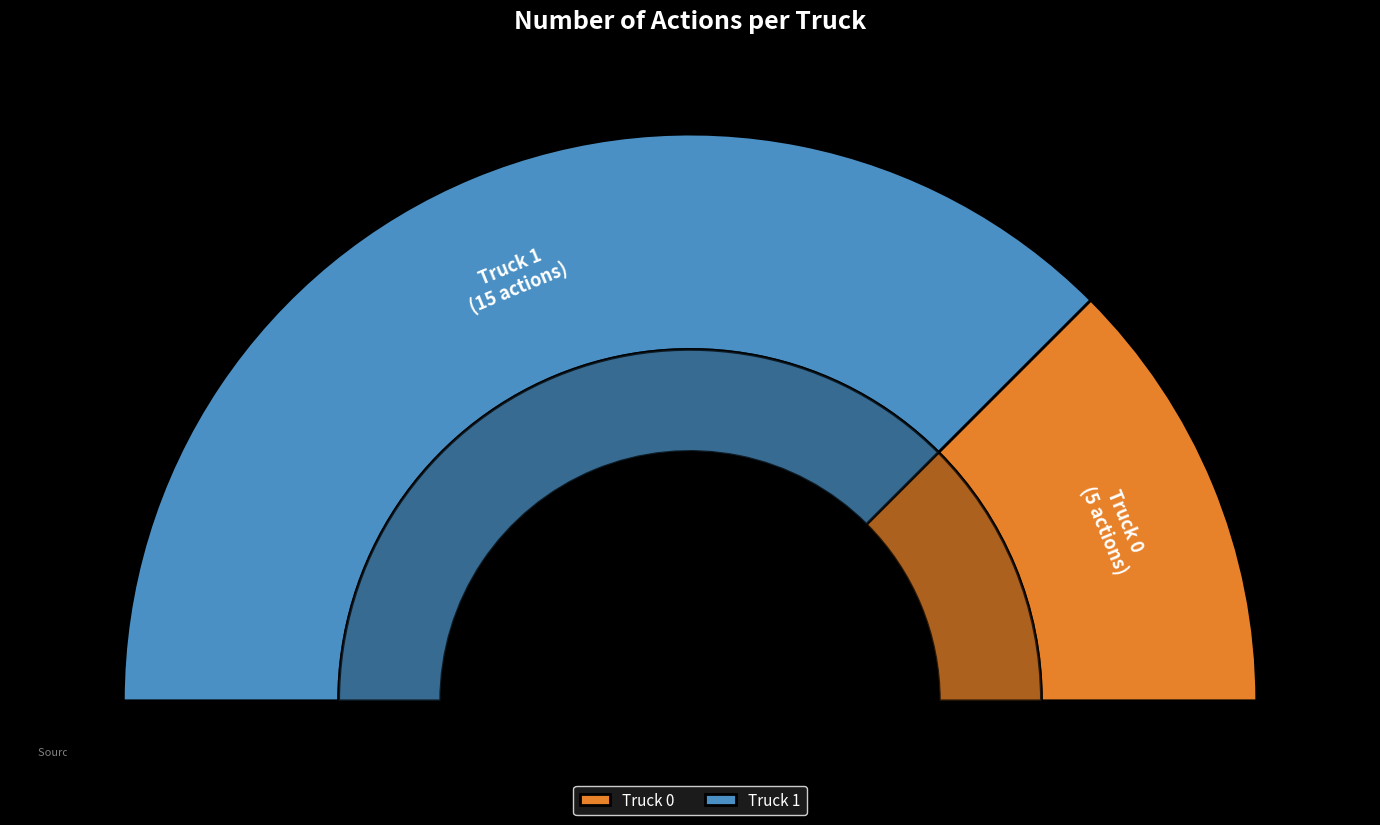

How many segments does this pie chart have?

2